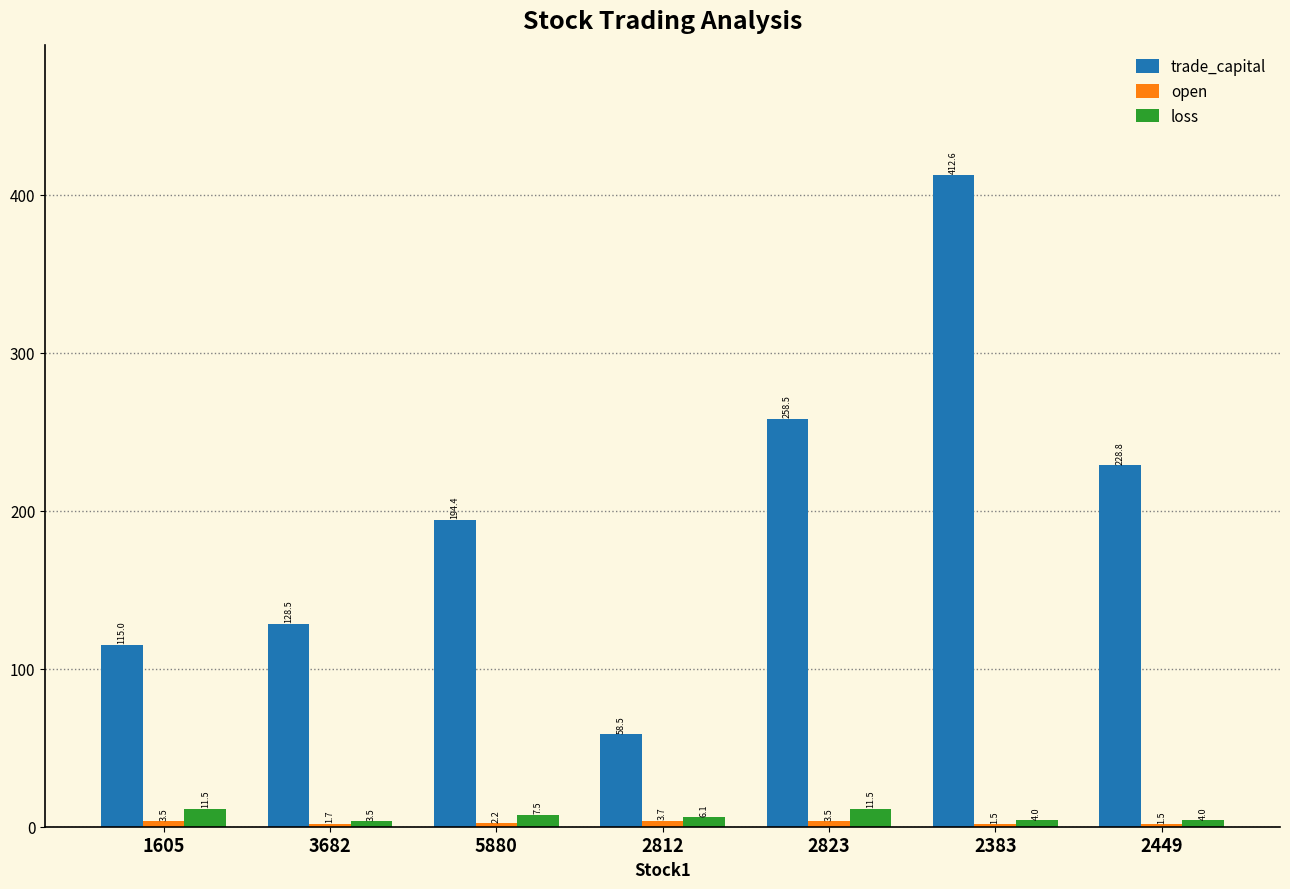

What is the sum of all loss values?

48.1